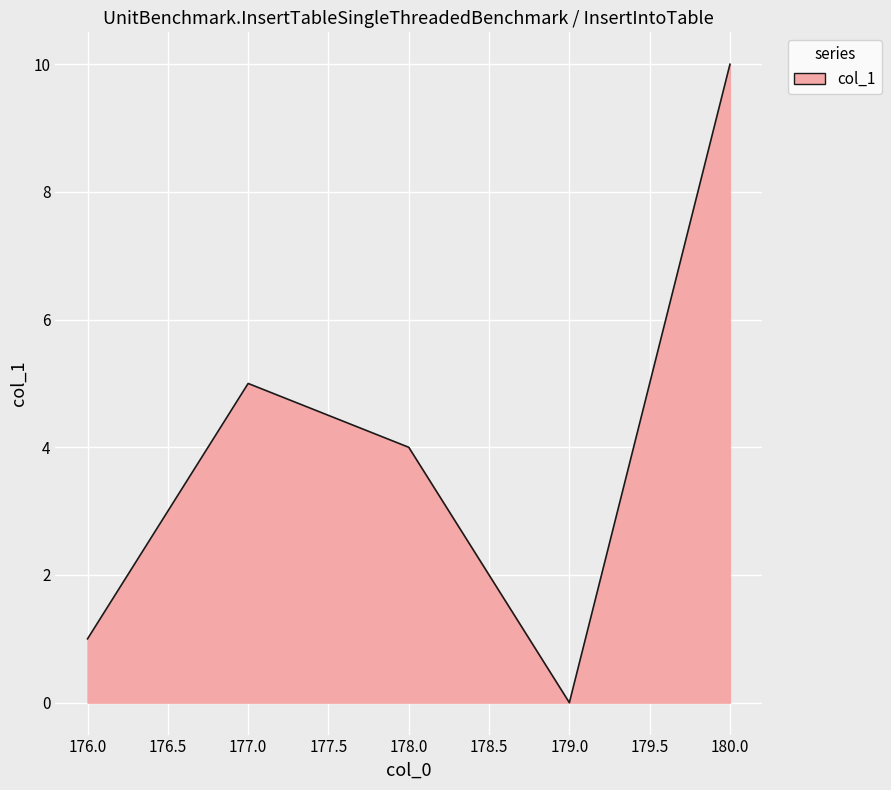

List the labels in order of value, smallest first.

179.0, 176.0, 178.0, 177.0, 180.0